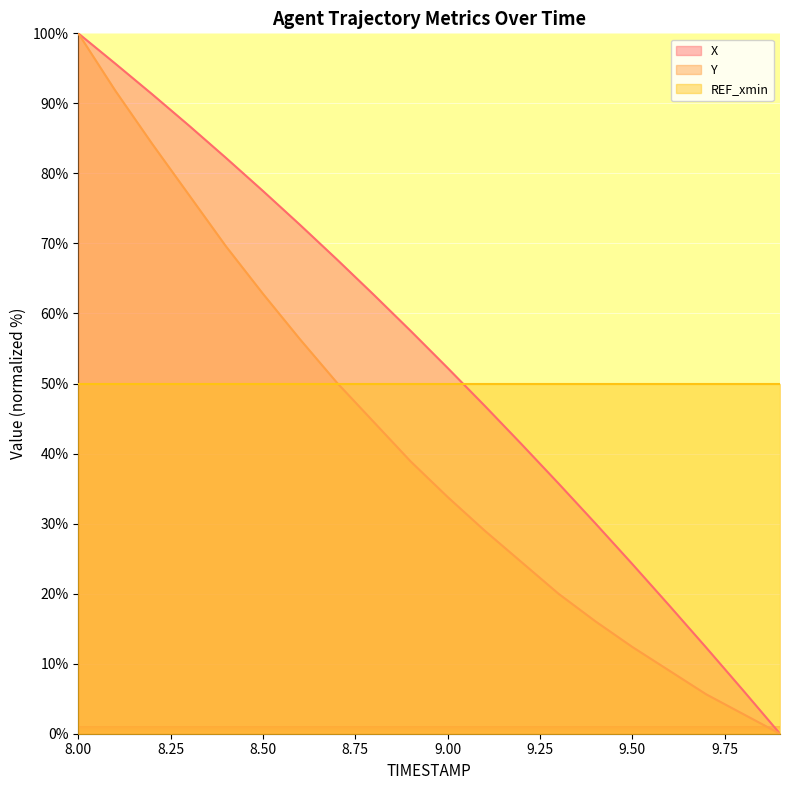

Reading left to right, list all the values displayed in this chart.

X: 8.0=100.0	8.1=95.7	8.2=91.3	8.3=86.8	8.4=82.2	8.5=77.5	8.6=72.7	8.7=67.7	8.8=62.7	8.9=57.5	9.0=52.2	9.1=46.8	9.2=41.3	9.3=35.7	9.4=30.0	9.5=24.2	9.6=18.3	9.7=12.3	9.8=6.2	9.9=0.0
Y: 8.0=100.0	8.1=91.8	8.2=84.2	8.3=76.9	8.4=69.6	8.5=62.8	8.6=56.3	8.7=50.1	8.8=44.5	8.9=38.9	9.0=33.8	9.1=29.0	9.2=24.5	9.3=20.0	9.4=16.1	9.5=12.4	9.6=9.0	9.7=5.6	9.8=2.8	9.9=0.0